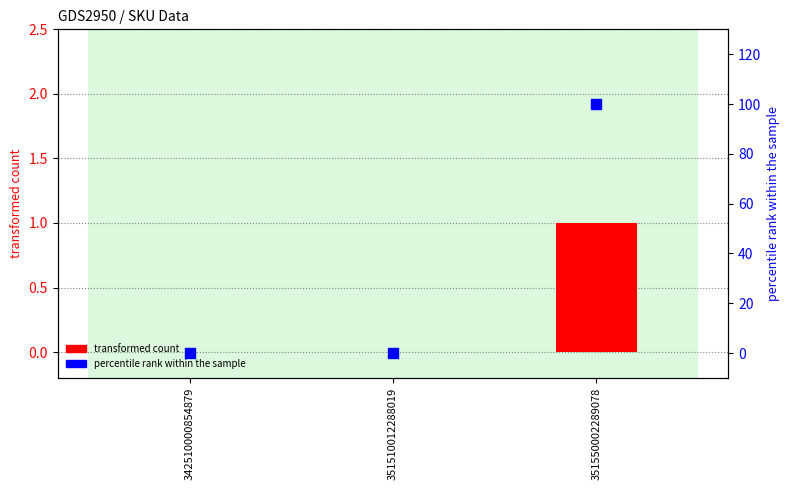

Which series contains the highest Y value?

percentile rank within the sample